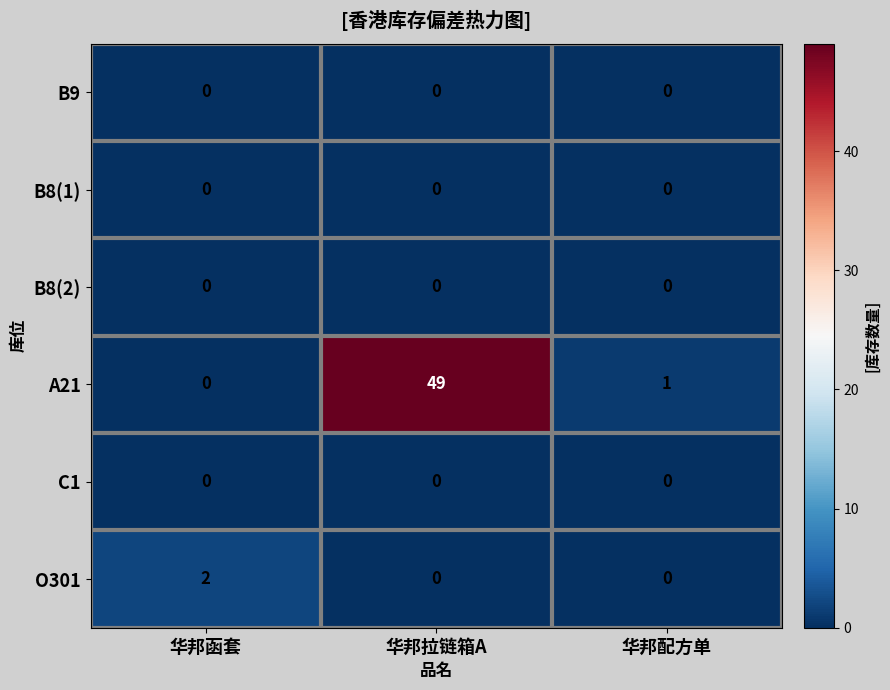

List the labels in order of A21 value, largest first.

华邦拉链箱A, 华邦配方单, 华邦函套